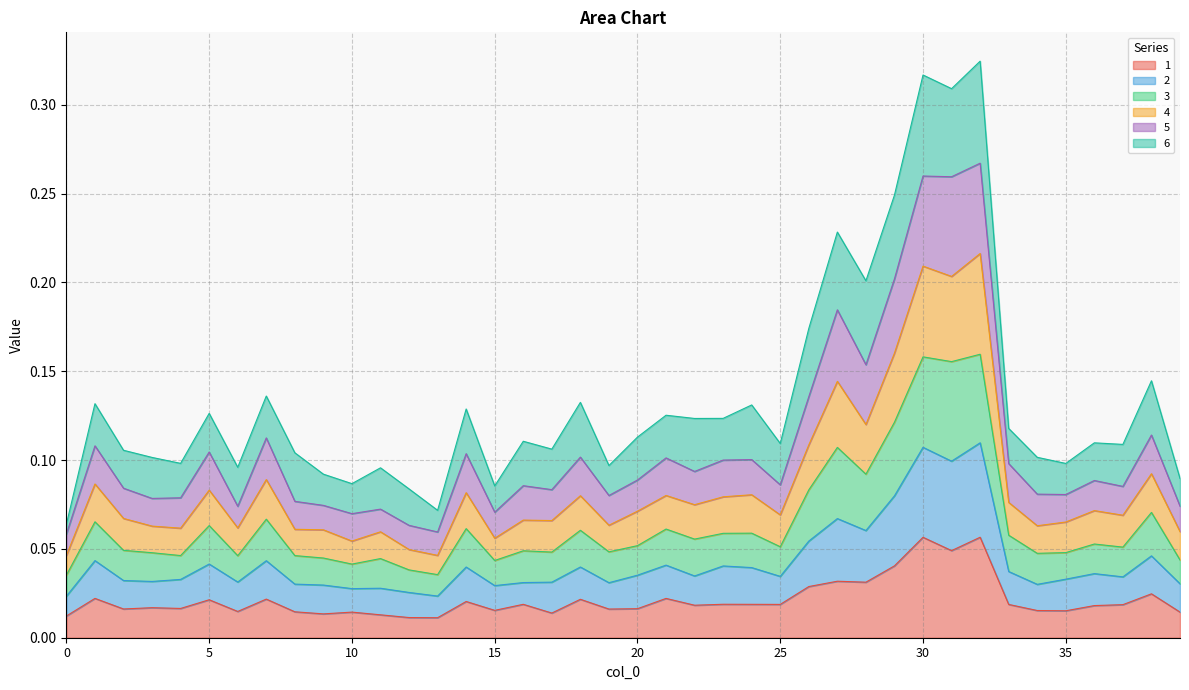

Between 27 and 7, which is larger?

27